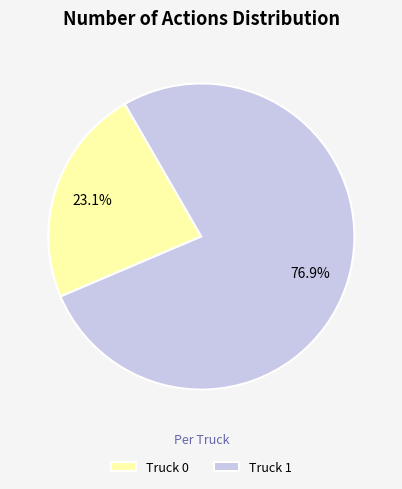

Which category has the biggest portion of the pie?

Truck 1